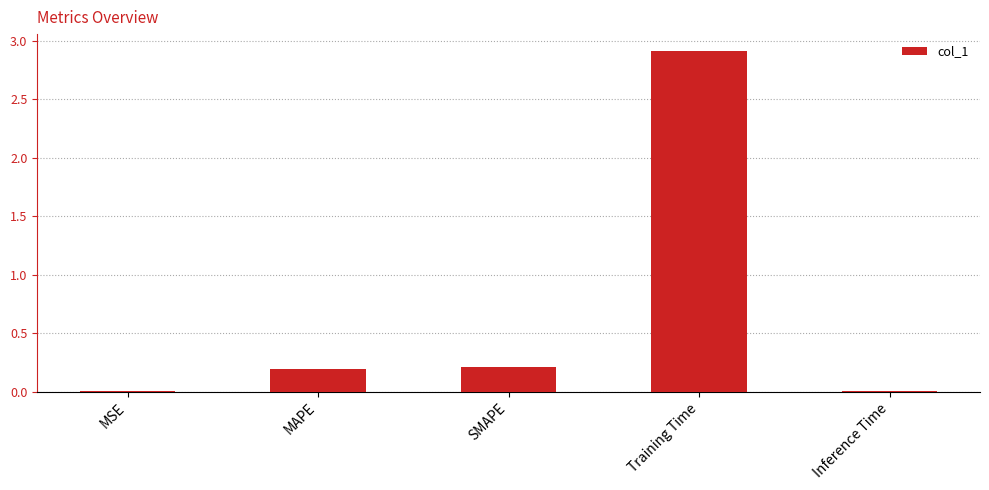

Which label corresponds to the largest value in the chart?

Training Time